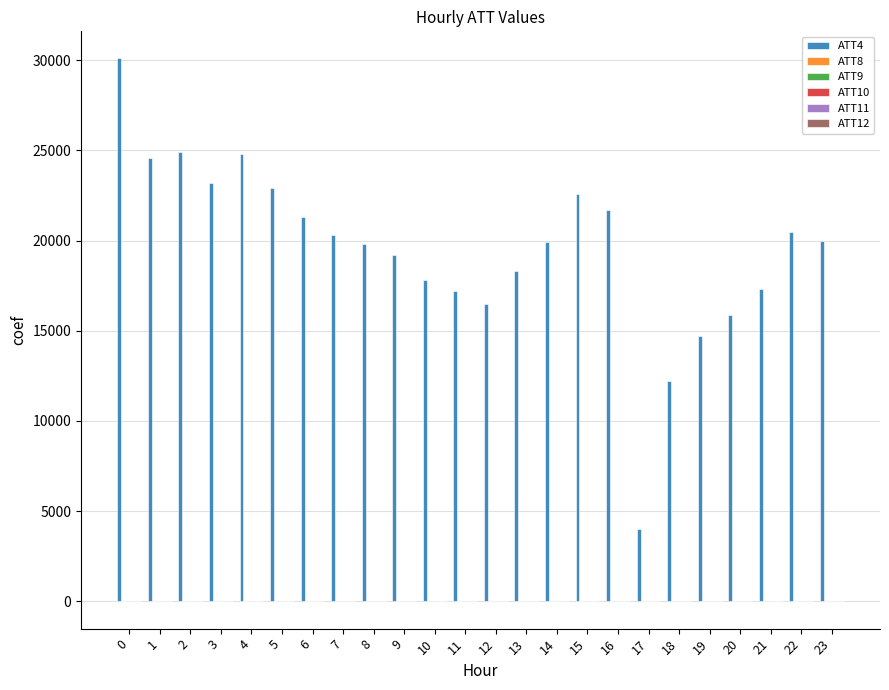

Which series has the largest total across all categories?

ATT4